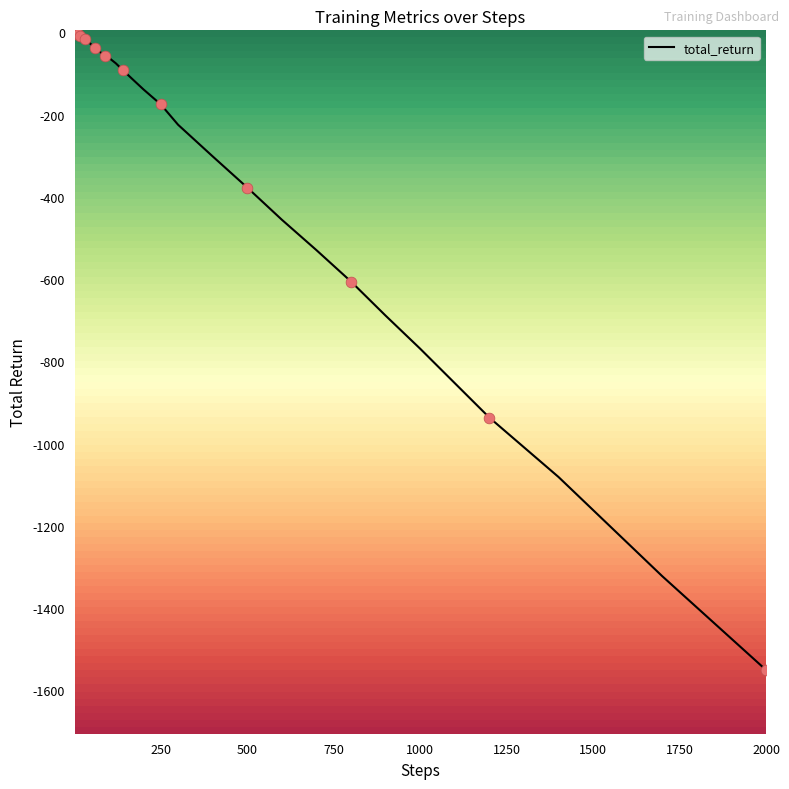

What is the difference between the maximum and minimum values?

1549.2